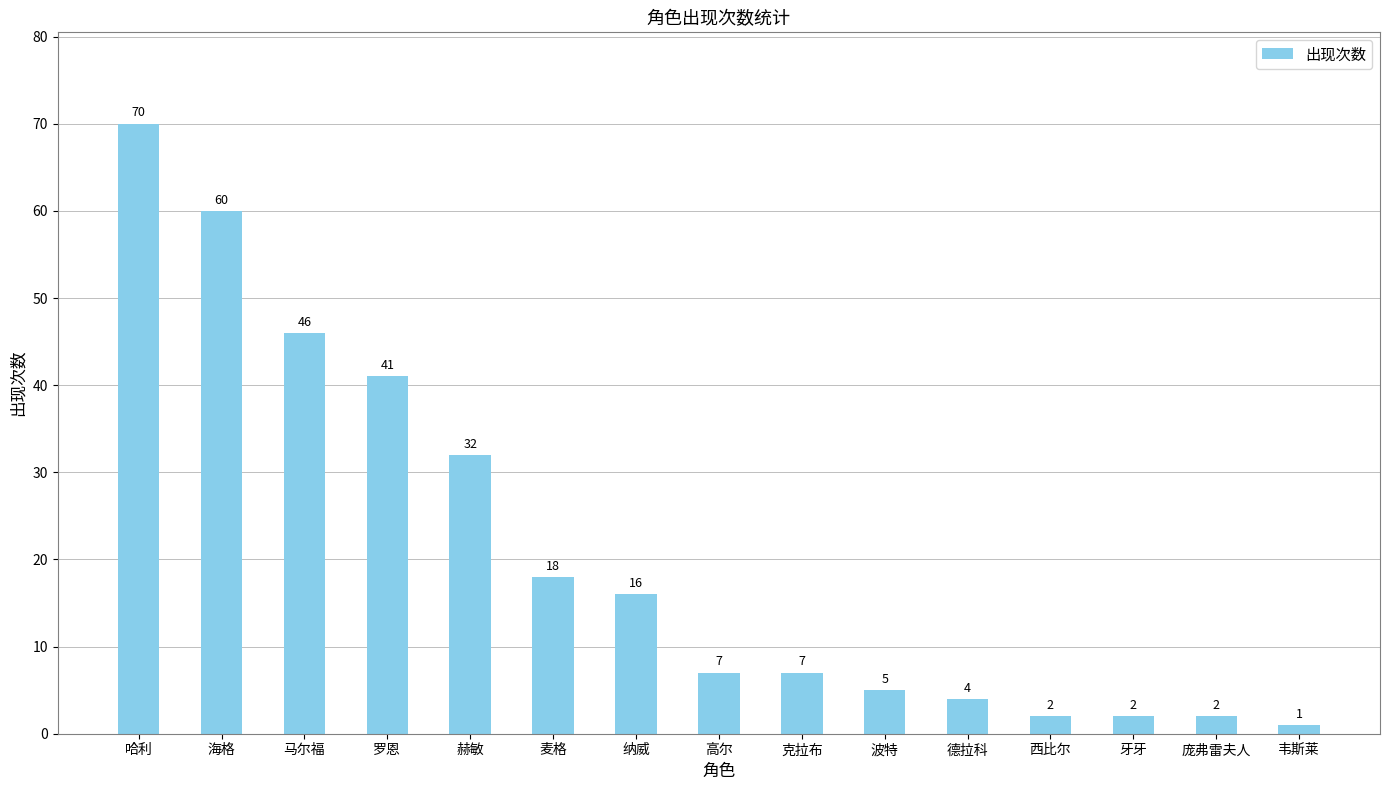

Reading left to right, list all the values displayed in this chart.

哈利=70	海格=60	马尔福=46	罗恩=41	赫敏=32	麦格=18	纳威=16	高尔=7	克拉布=7	波特=5	德拉科=4	西比尔=2	牙牙=2	庞弗雷夫人=2	韦斯莱=1